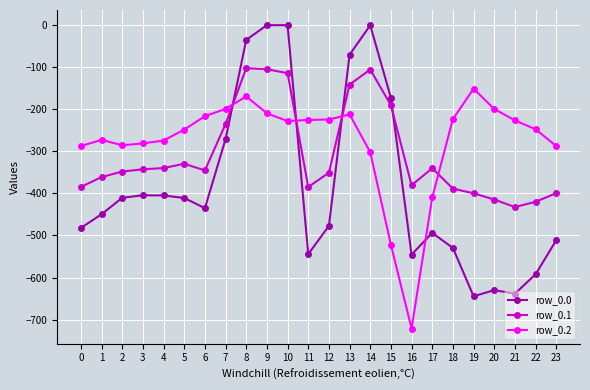

How many distinct data groups are displayed?

3